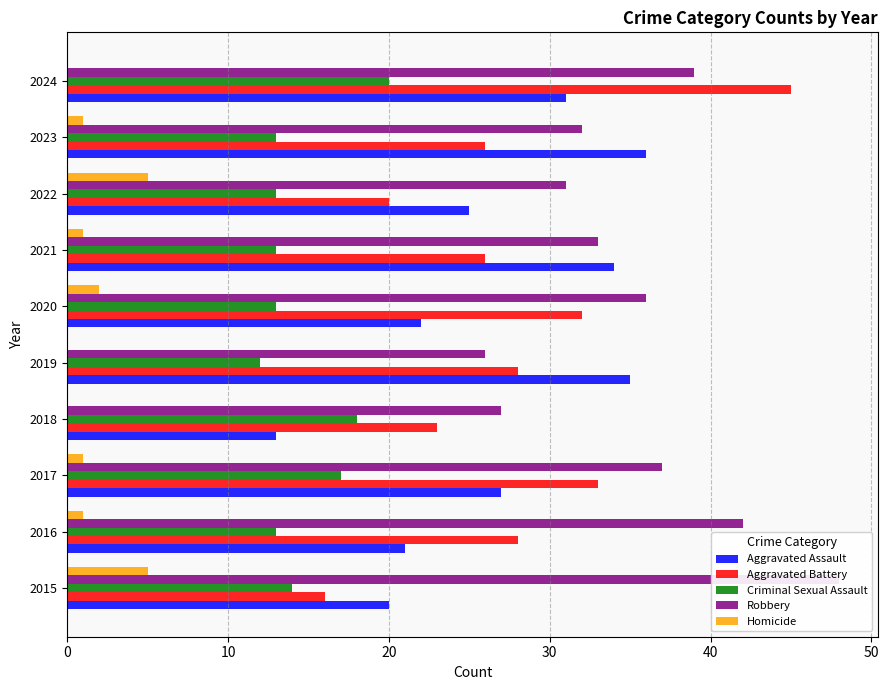

What is the spread (max minus min) of values at 2018?

27